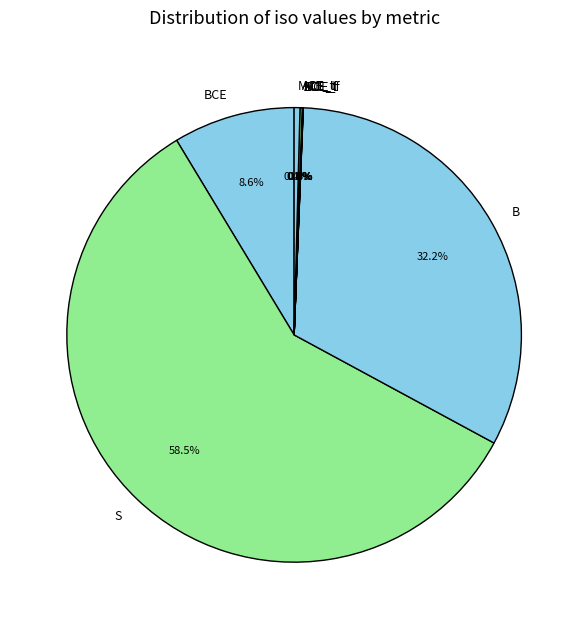

Which slice is the largest?

S